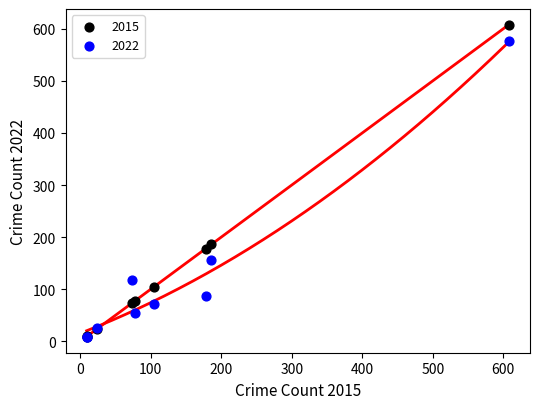

In the 2015 series, what Y value is closest to 308?

186